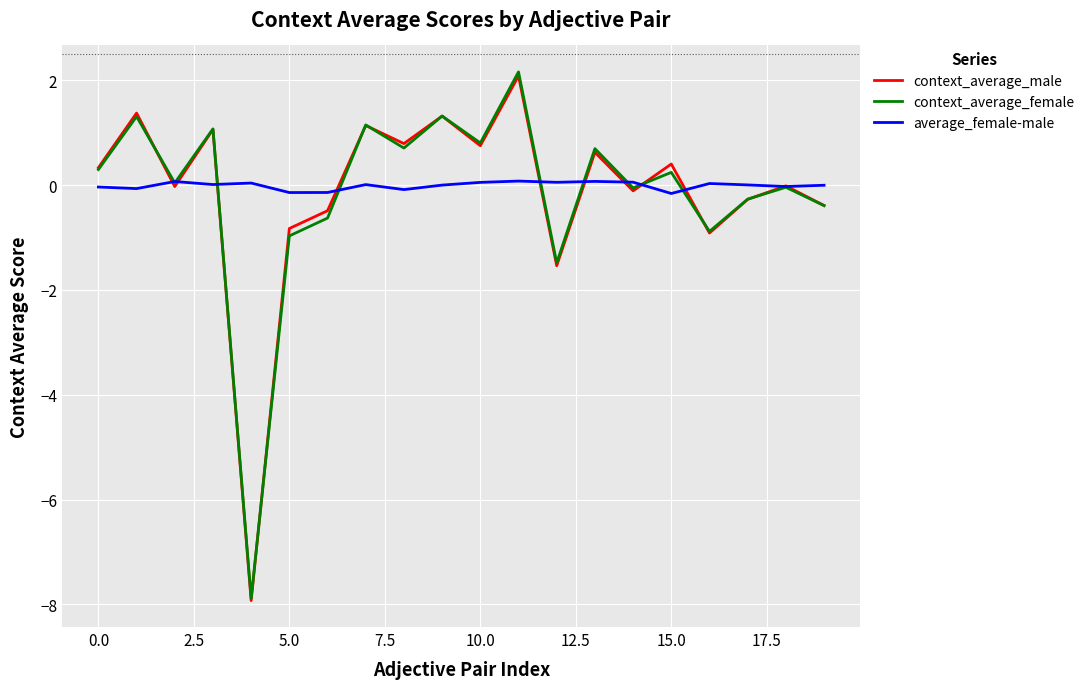

Which series has the widest spread of values?

context_average_female